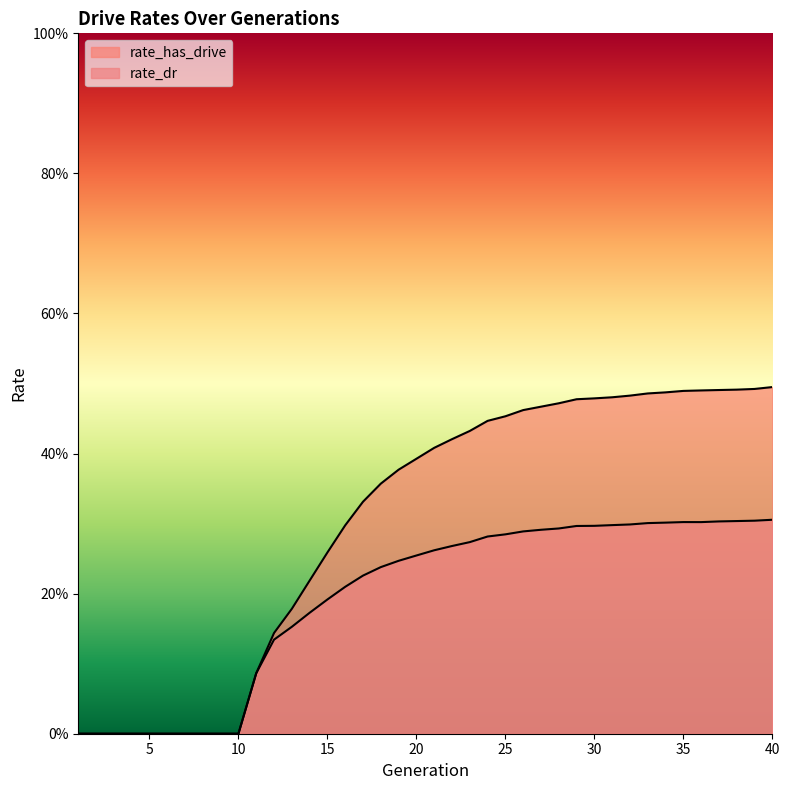

The value of rate_dr at 14 is 0.2. True or false?

True